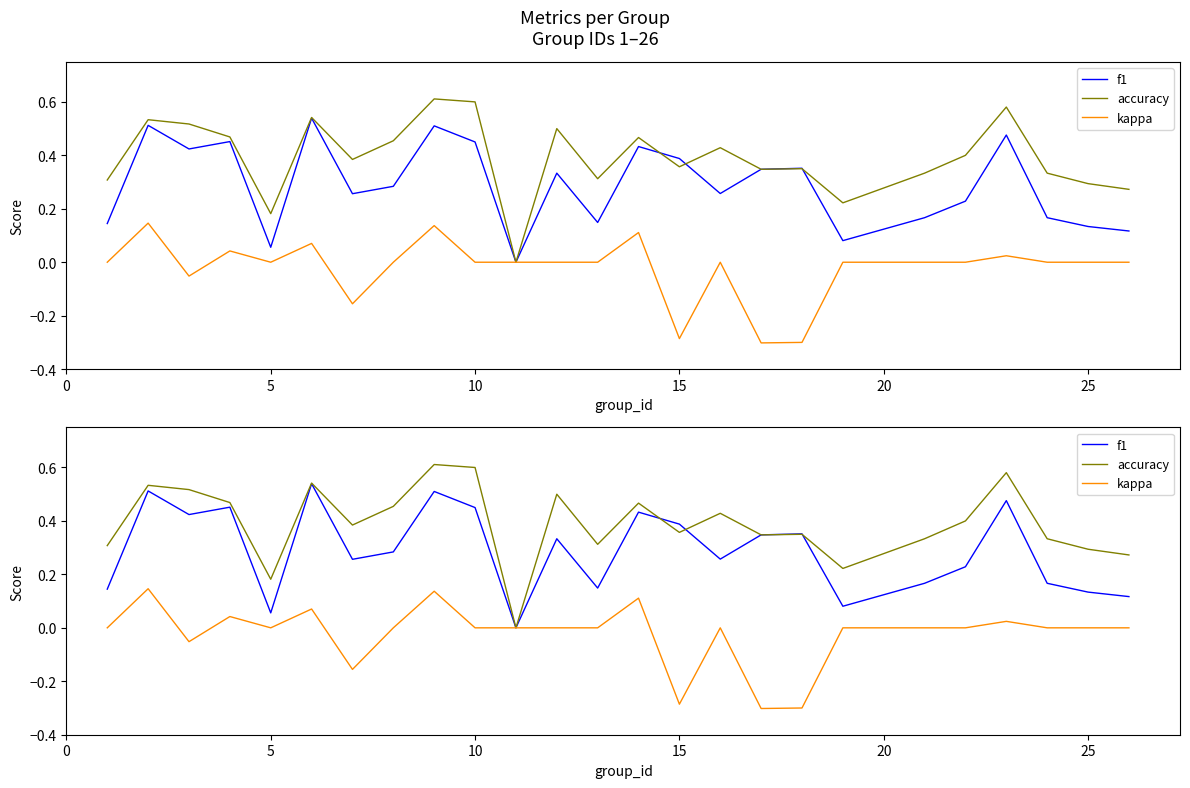

How many distinct data groups are displayed?

3